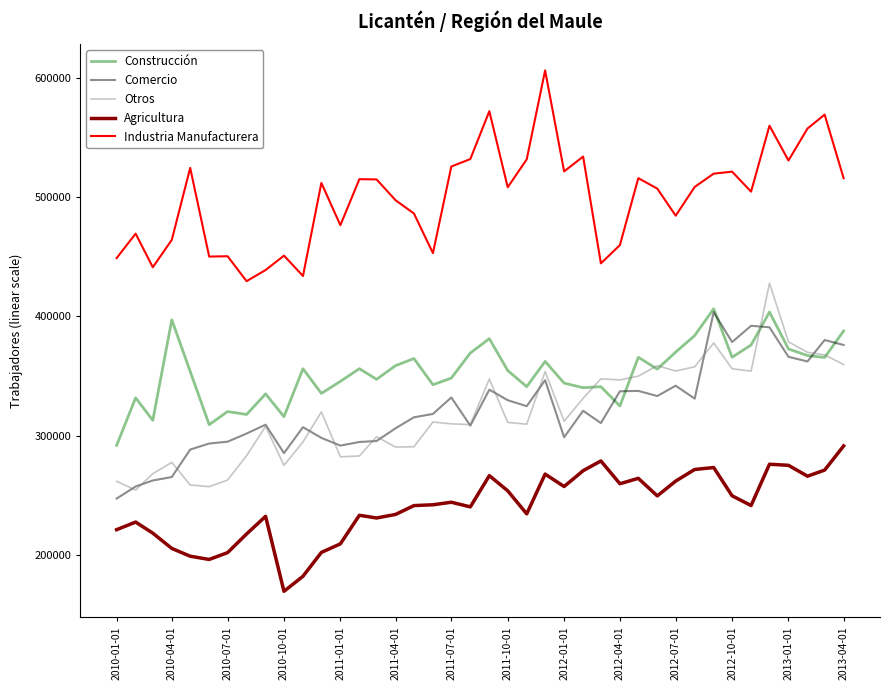

Does the chart have visible grid lines?

No